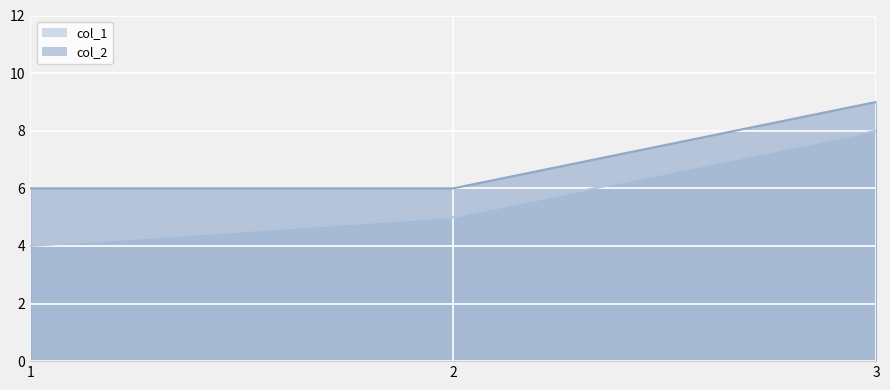

What are all the series names shown in the legend?

col_1, col_2